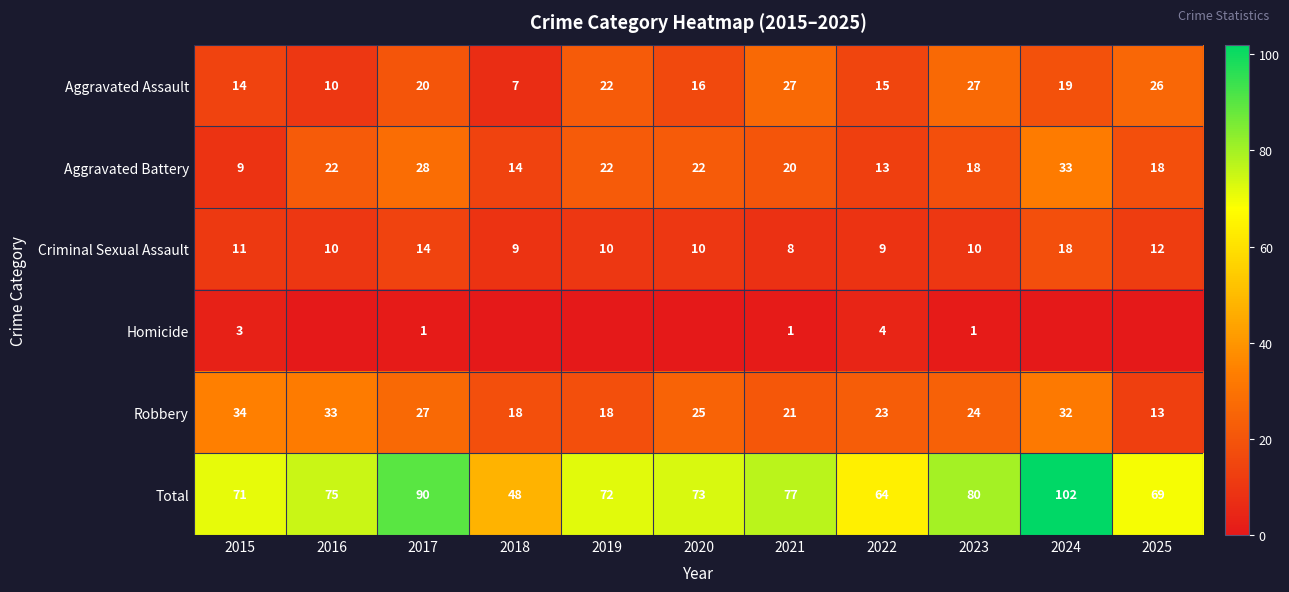

What is the total value across all series at 2023?

160